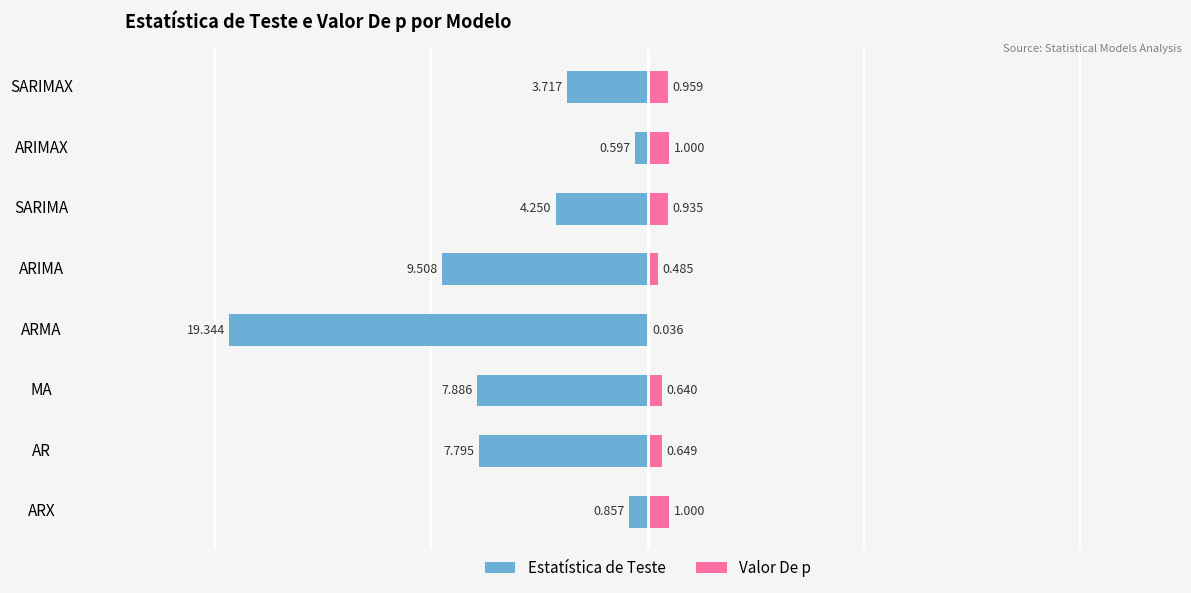

How many groups of bars are there?

8